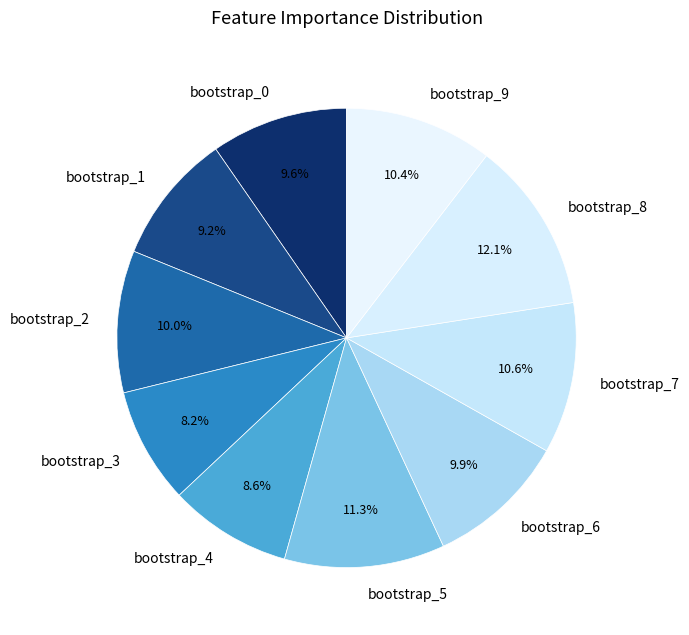

Which has a higher value, bootstrap_7 or bootstrap_2?

bootstrap_7